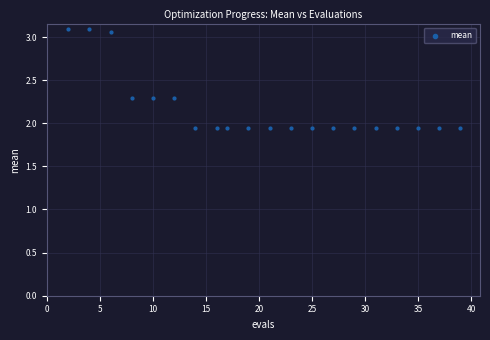

What is the range of X values (max minus min)?

37.0